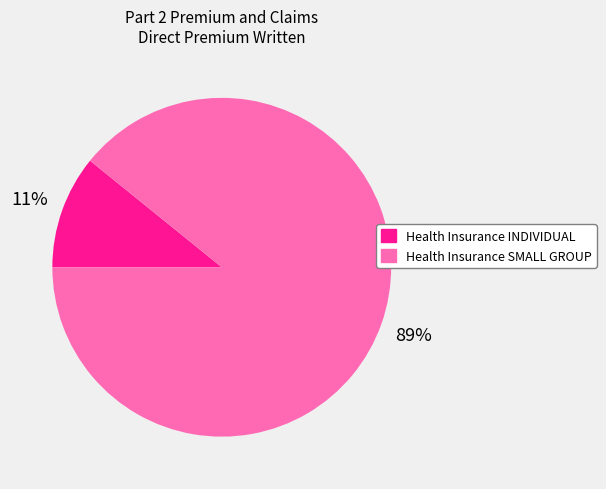

Rank the categories by value from lowest to highest.

Health Insurance INDIVIDUAL, Health Insurance SMALL GROUP